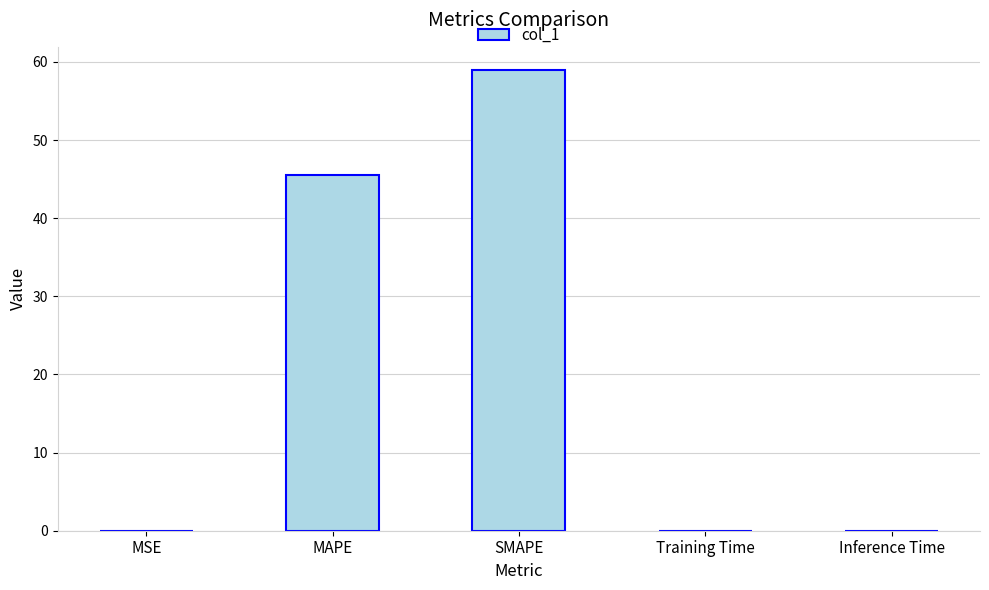

At which label is the value closest to 29?

MAPE